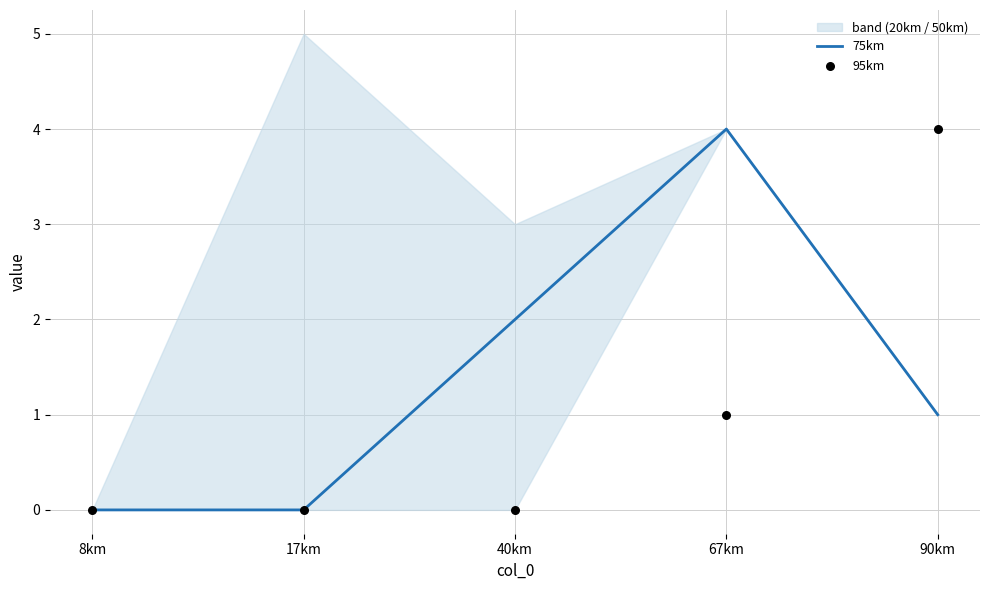

At how many categories does at least one series exceed 1?

3